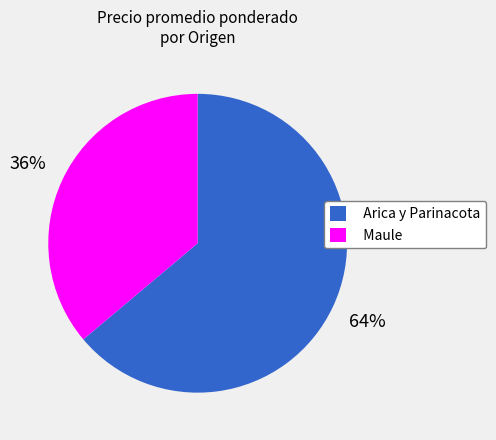

Rank the categories by value from lowest to highest.

Maule, Arica y Parinacota